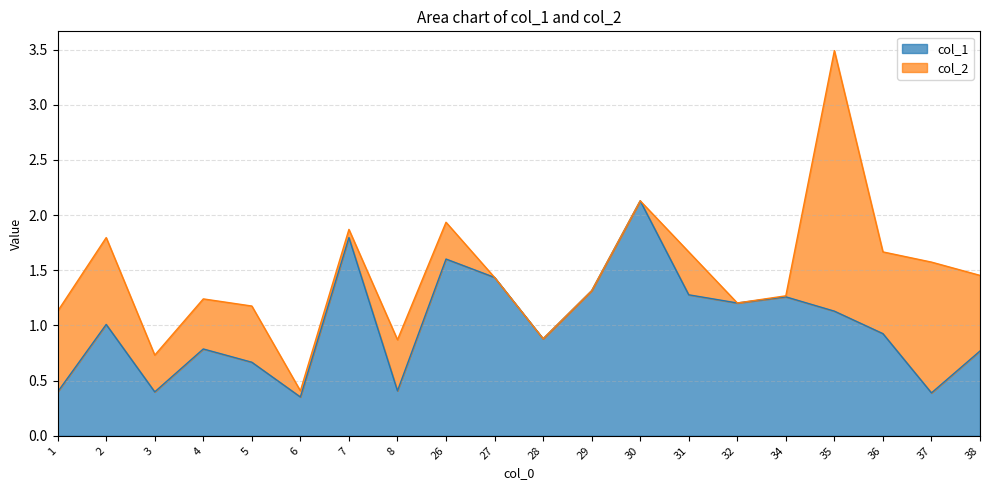

The chart shows a value of 1.6 at 26. True or false?

True